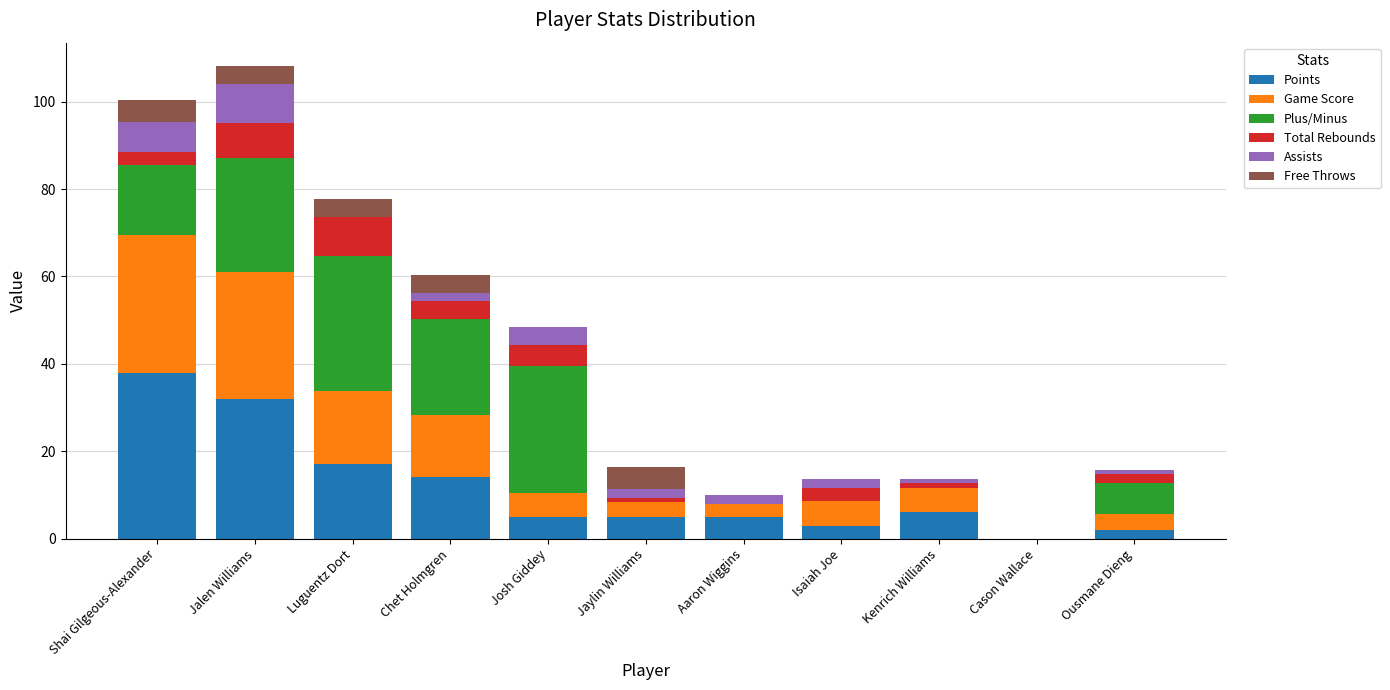

Are the bars horizontal?

No